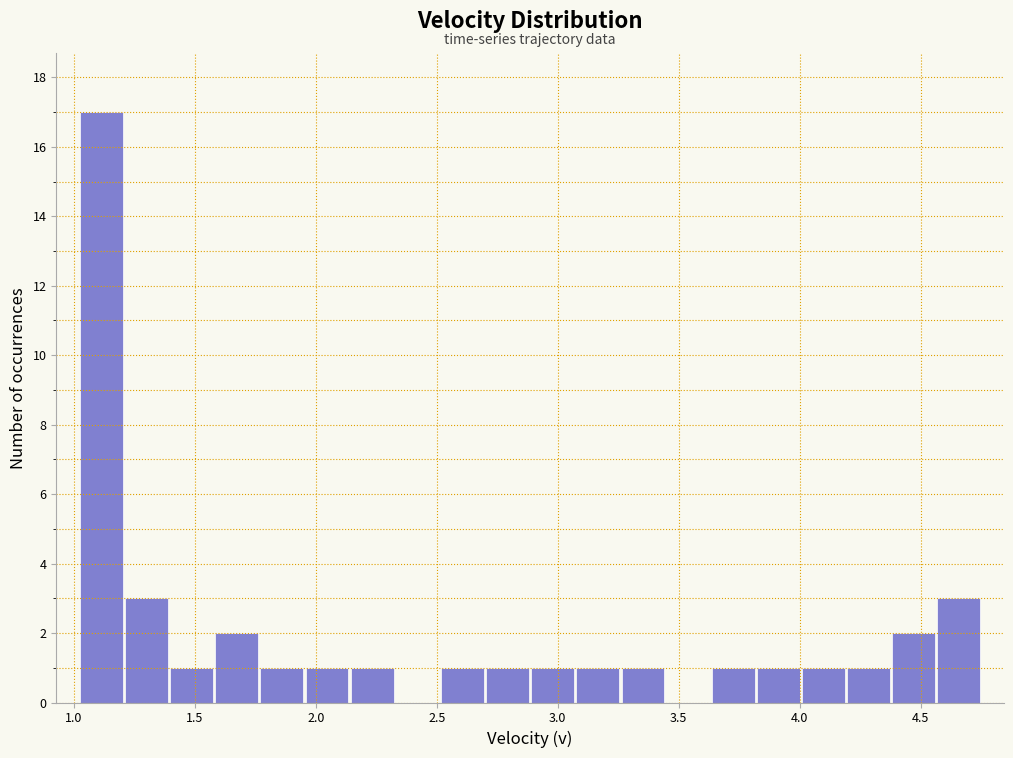

Read against the x-axis, roughly where is the centre of the tallest bar?

1.10